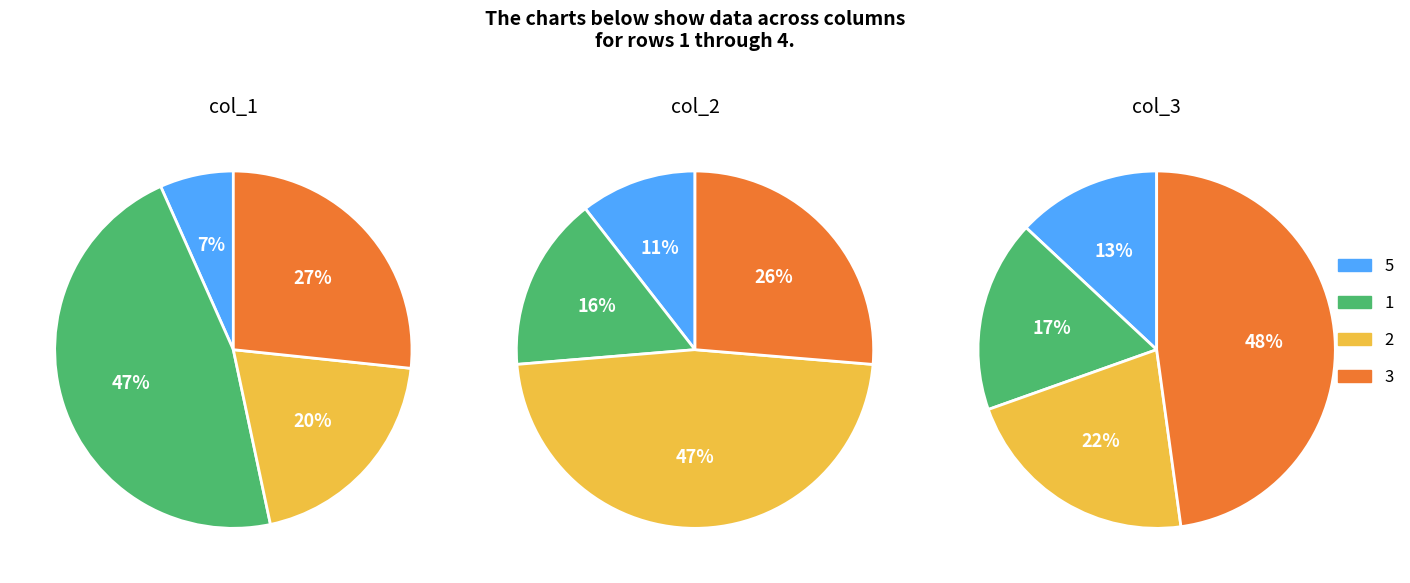

Between 1 and 3, which series saw the biggest shift?

col_3